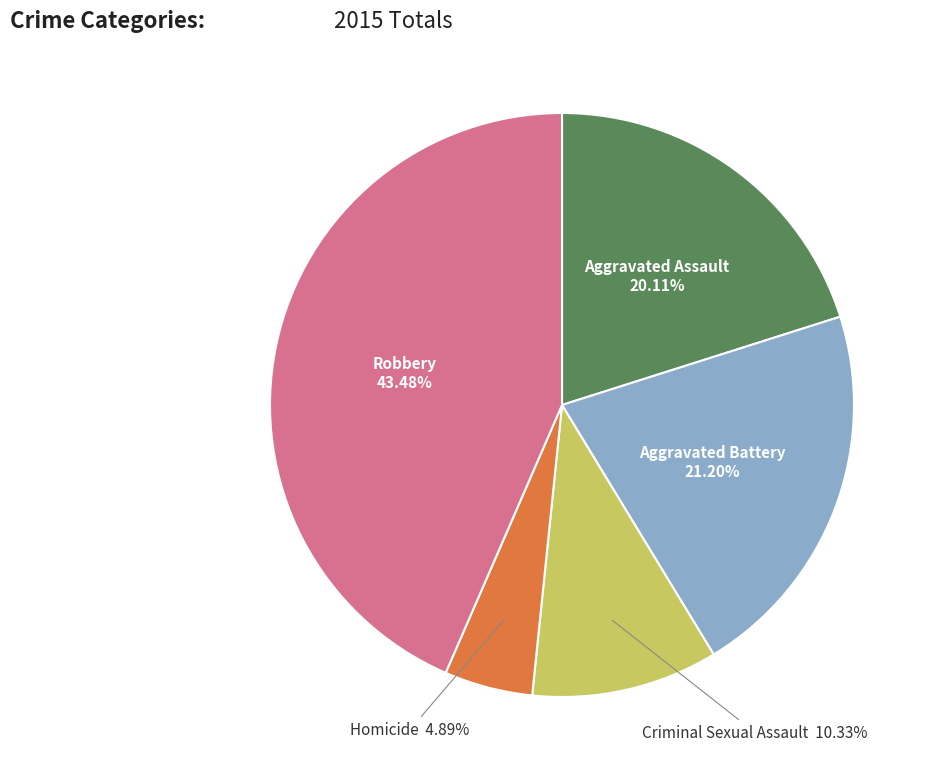

Is there a majority slice in this chart?

No